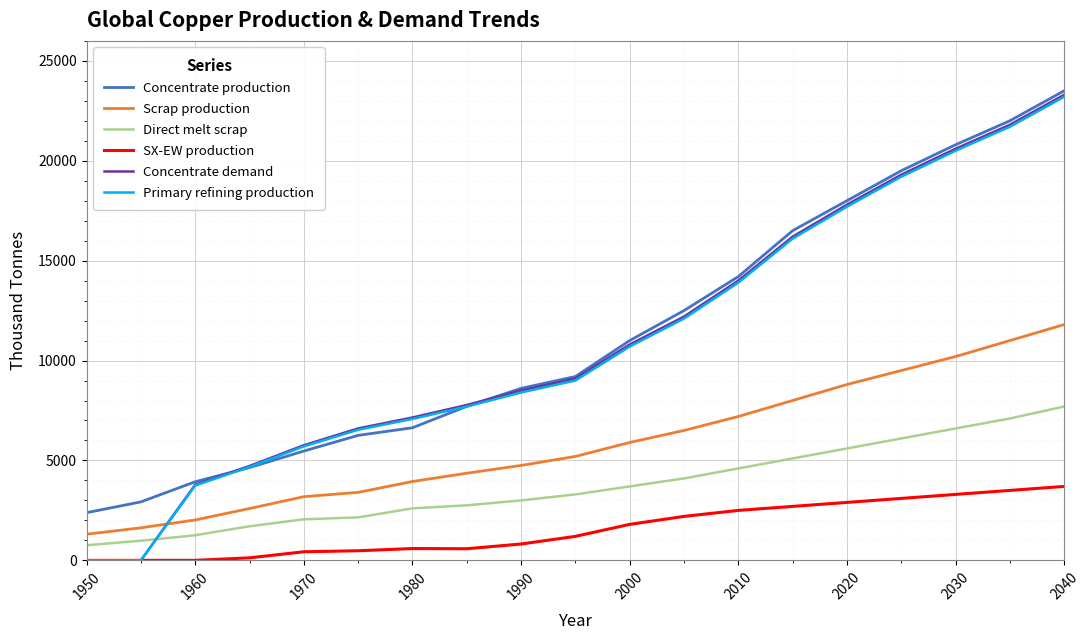

What is the greatest value displayed?

23500.0